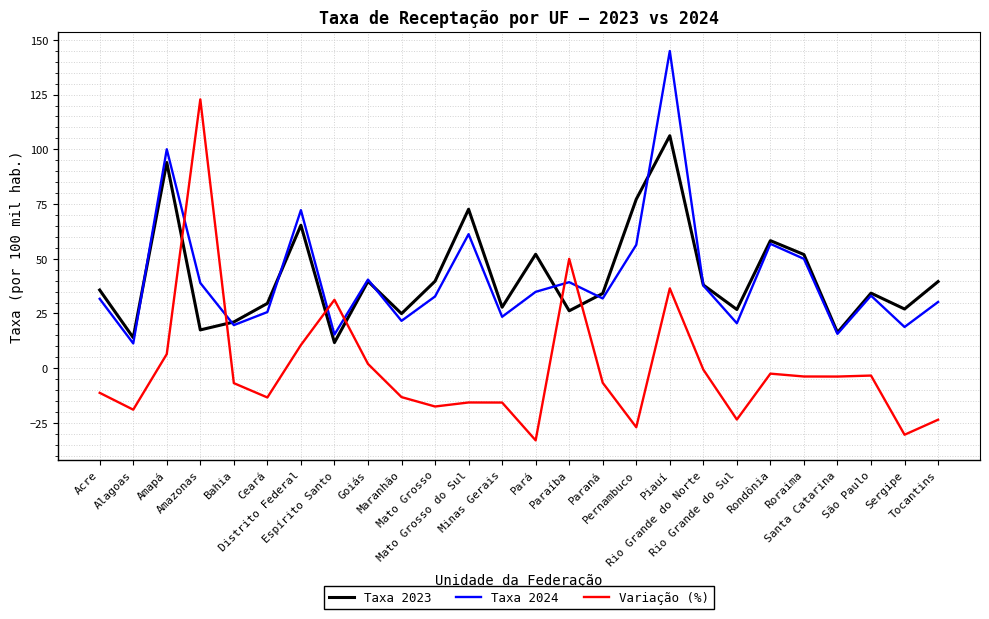

What is the difference between the second highest and minimum values in the Taxa 2023 series?

82.3